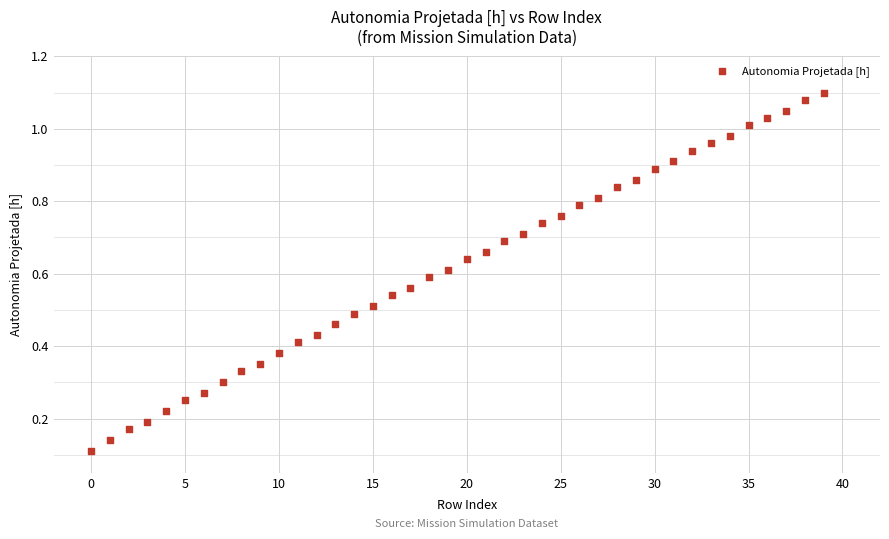

Count the number of points in this scatter plot.

40